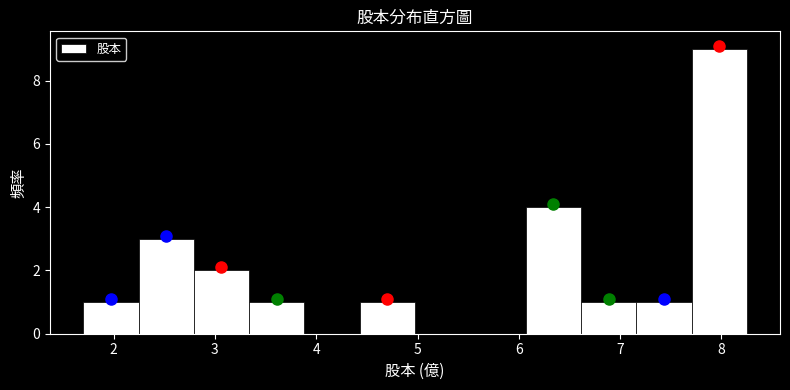

Reading left to right, list every bar in this chart as the range it spans on the x-axis followed by its height. Neither the bar edges nor the heights are printed on the chart, so give them approximately, as read against the axes.

1.7 to 2.2: 1
2.2 to 2.8: 3
2.8 to 3.3: 2
3.3 to 3.9: 1
3.9 to 4.4: 0
4.4 to 5.0: 1
5.0 to 5.5: 0
5.5 to 6.1: 0
6.1 to 6.6: 4
6.6 to 7.2: 1
7.2 to 7.7: 1
7.7 to 8.3: 9